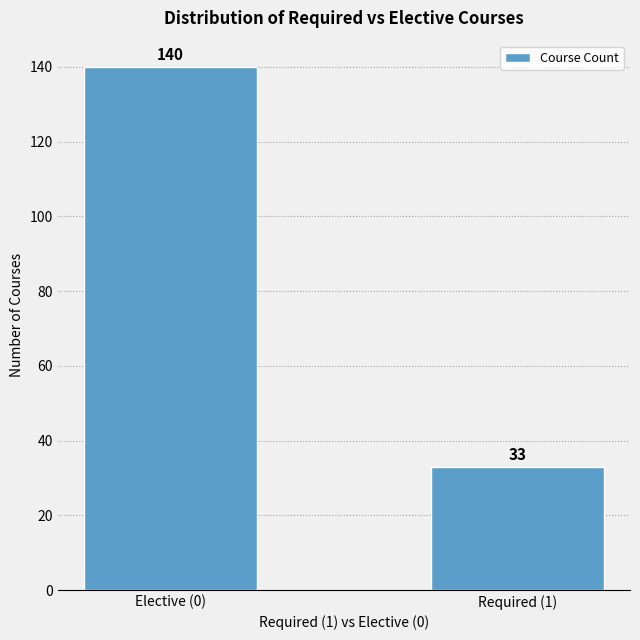

Reading left to right, list all the values displayed in this chart.

140	33